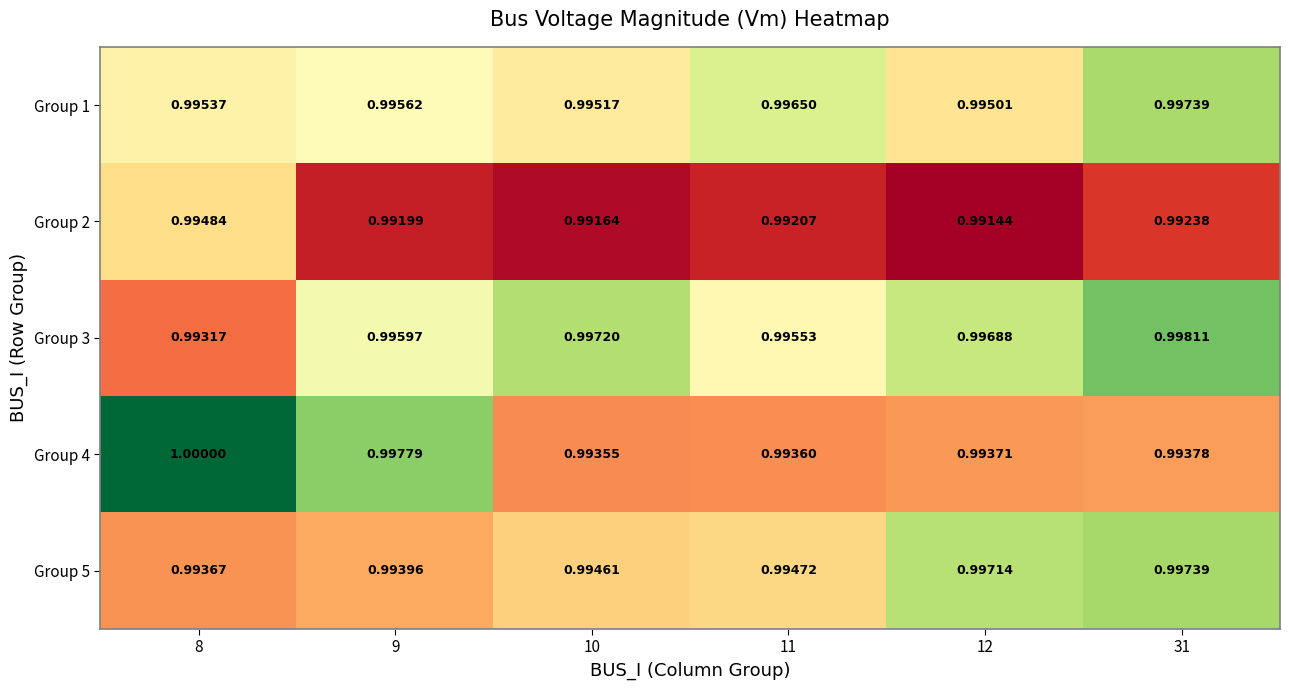

Reading left to right, list all the values displayed in this chart.

Group 1: 8=1.0	9=1.0	10=1.0	11=1.0	12=1.0	31=1.0
Group 2: 8=1.0	9=1.0	10=1.0	11=1.0	12=1.0	31=1.0
Group 3: 8=1.0	9=1.0	10=1.0	11=1.0	12=1.0	31=1.0
Group 4: 8=1.0	9=1.0	10=1.0	11=1.0	12=1.0	31=1.0
Group 5: 8=1.0	9=1.0	10=1.0	11=1.0	12=1.0	31=1.0